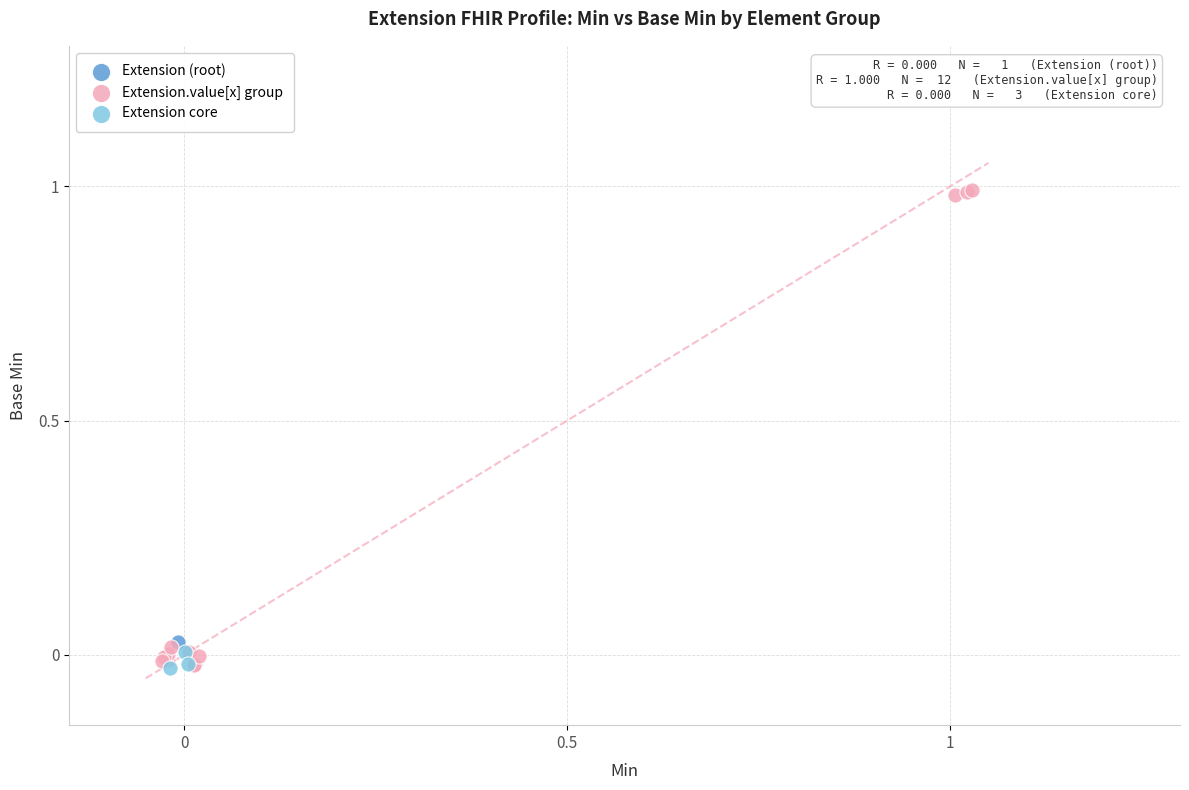

What are all the series names shown in the legend?

Extension (root), Extension.value[x] group, Extension core